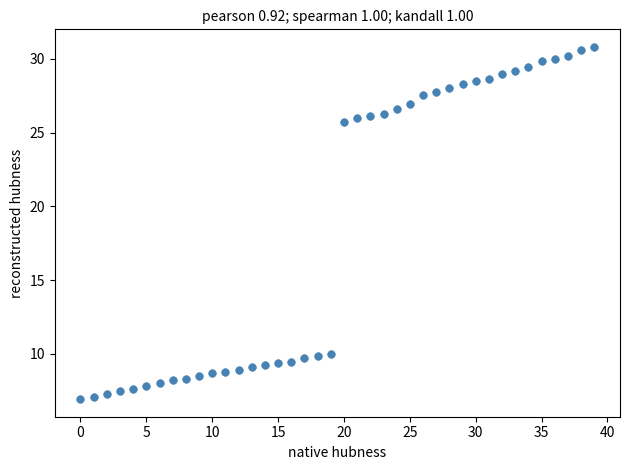

What is the range of Y values (max minus min)?

23.9